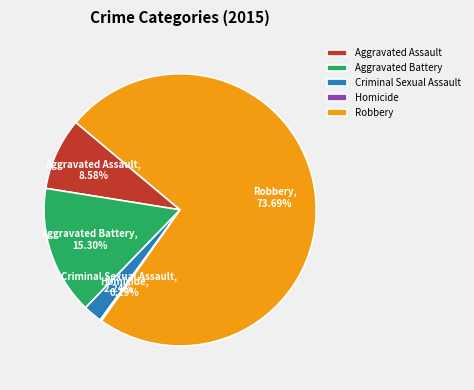

Which category has the biggest portion of the pie?

Robbery